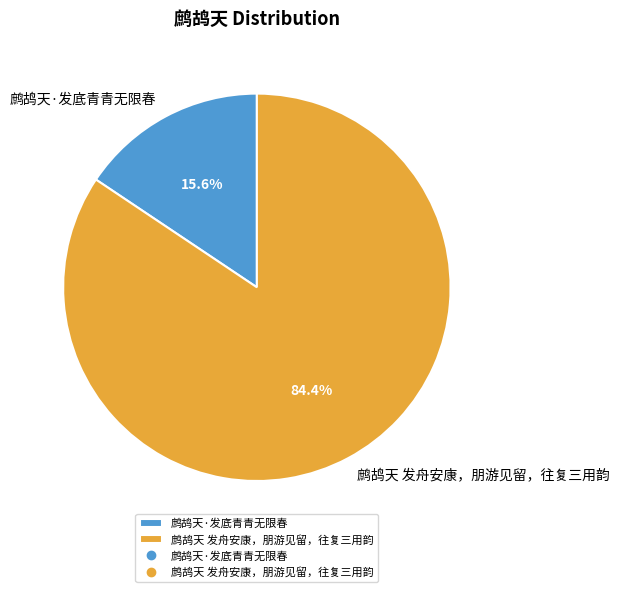

Is there a majority slice in this chart?

Yes